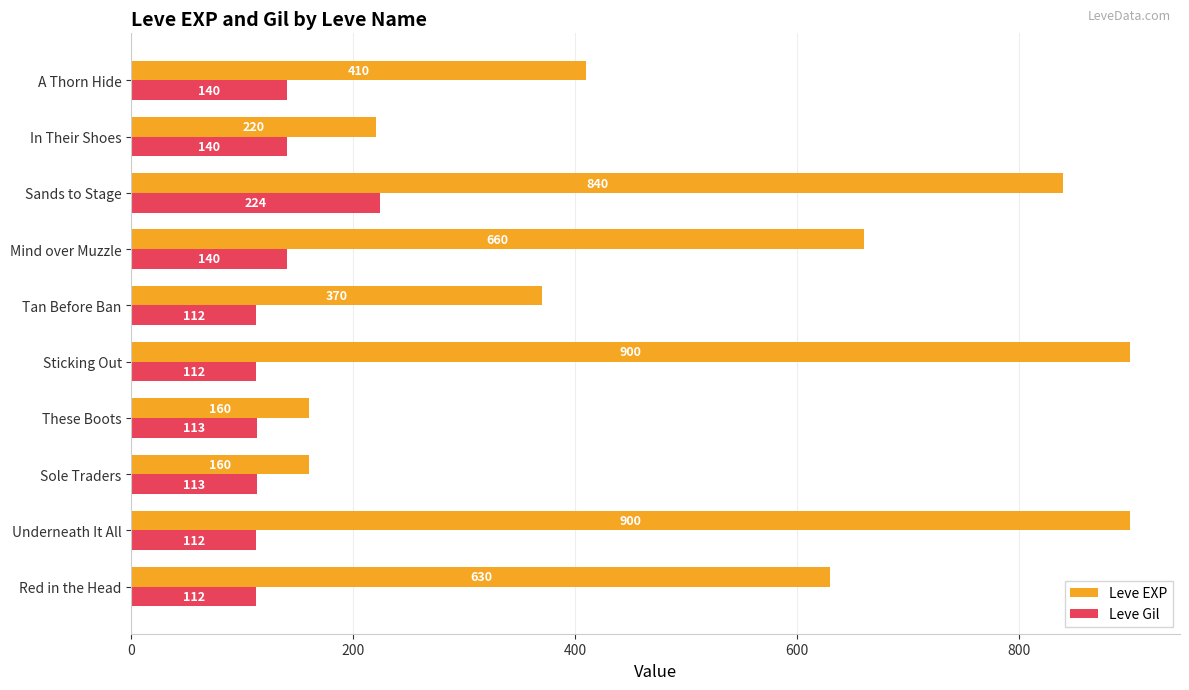

The value of Leve Gil at Underneath It All is 112. True or false?

True